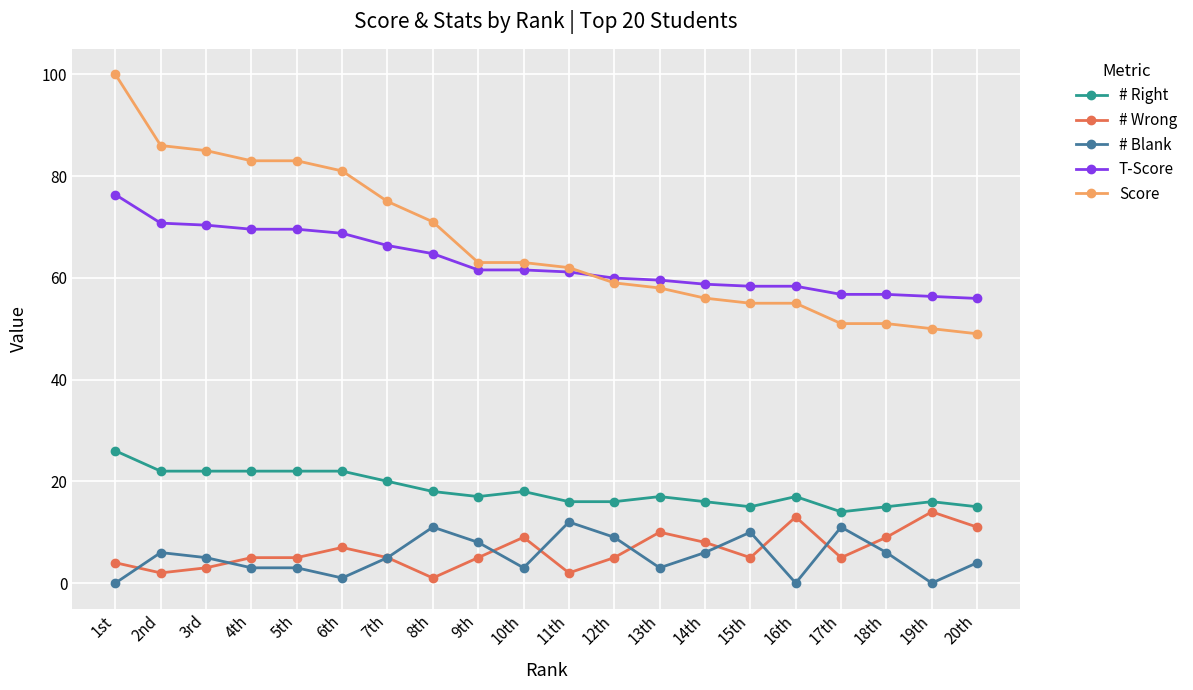

The # Wrong series shows 2.0 at 11th. True or false?

True